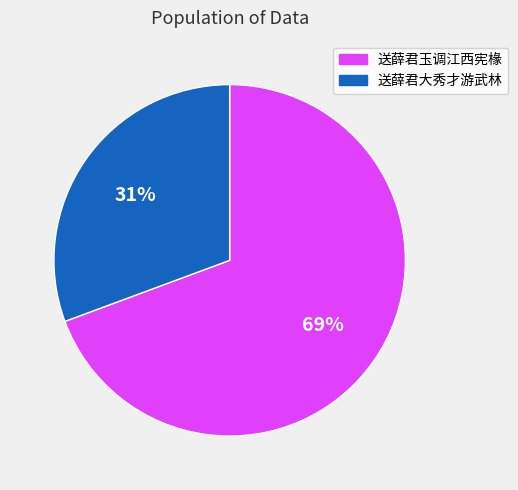

Which slice is the largest?

送薛君玉调江西宪椽